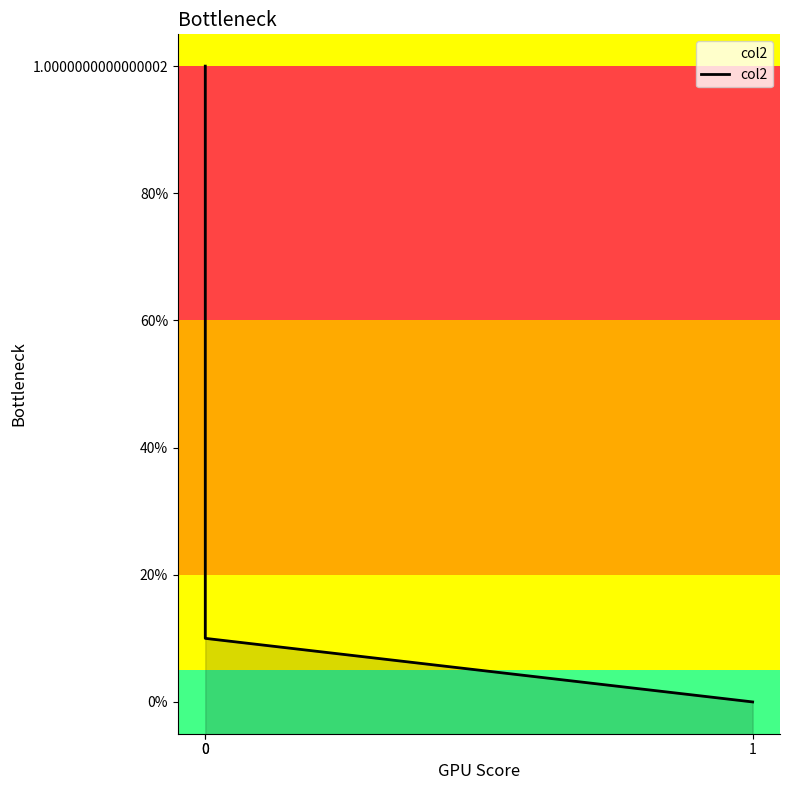

Reading left to right, extract all data points from this chart.

1.0	0.1	0.0